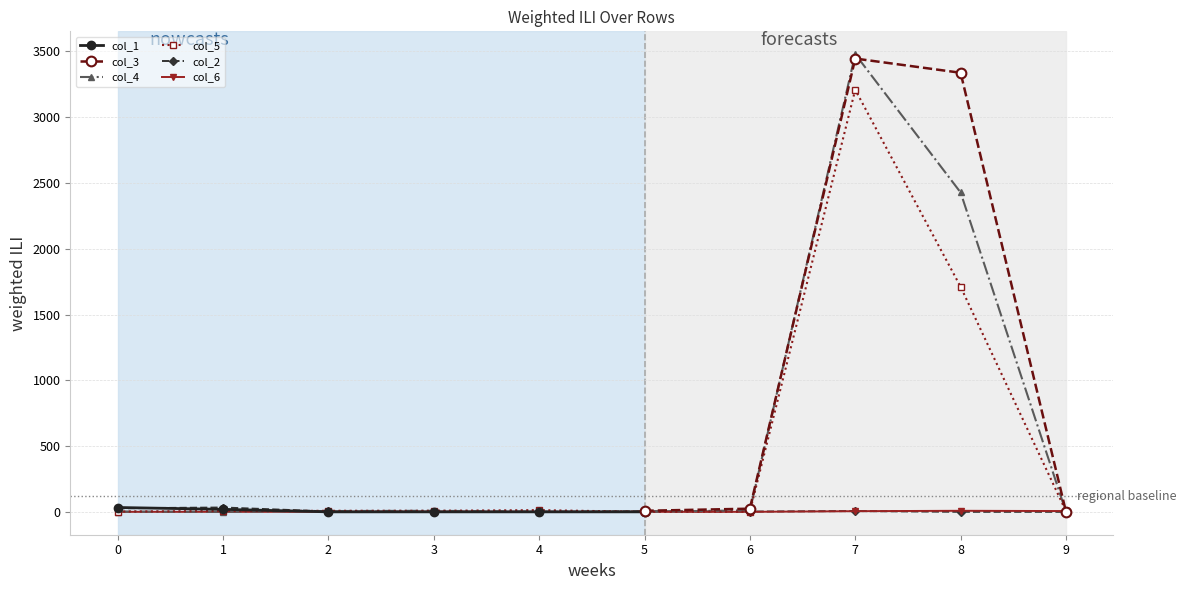

Count the col_6 values in the range 0 to 5.

8